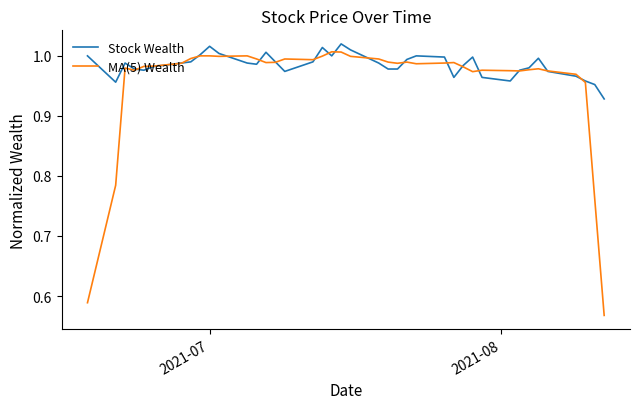

Which series has the largest range (max minus min)?

MA(5) Wealth